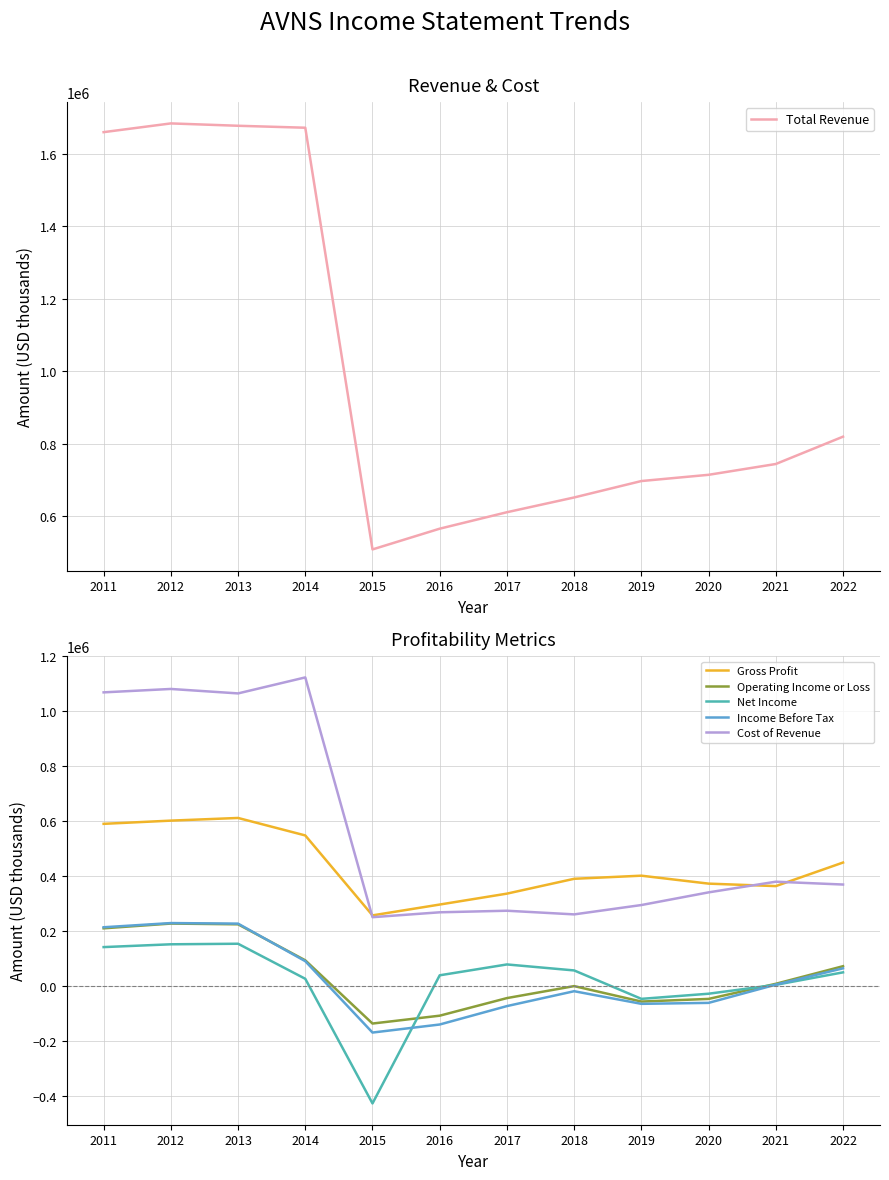

Where is the first local minimum for Operating Income or Loss?

2019